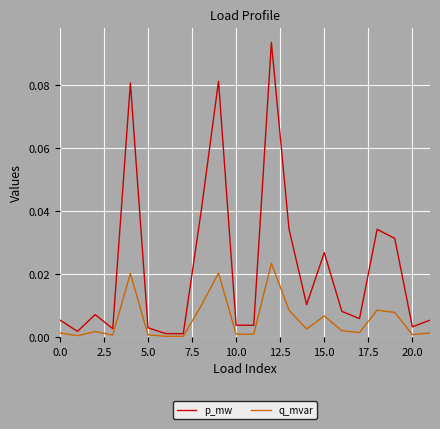

At how many categories does at least one series exceed 0?

22